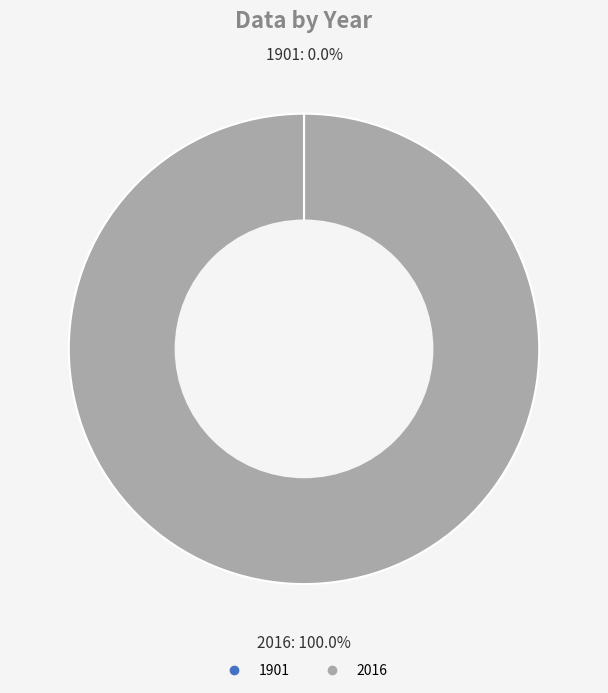

Does 2016 represent more than half of the total?

Yes